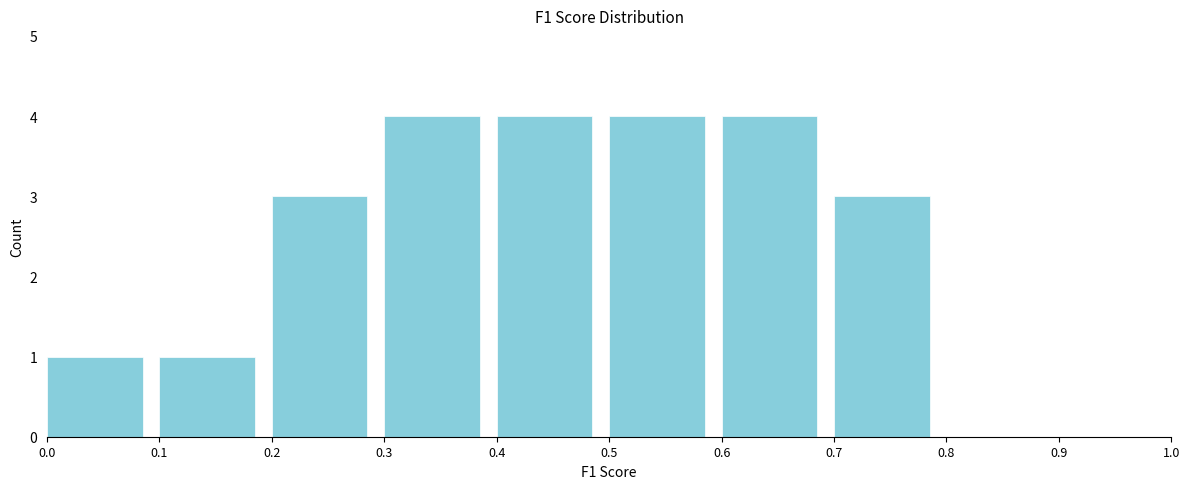

How tall is the bar that spans 0.3 to 0.4 on the x-axis? The values are not printed on the chart, so give them approximately, as read against the axis.

4